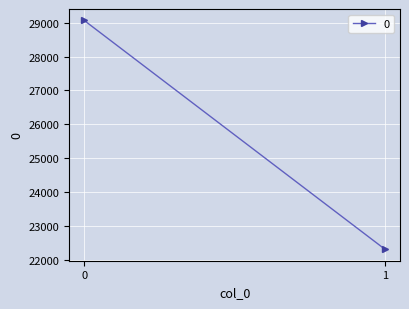

What is the difference between the values at 0 and 1?

6740